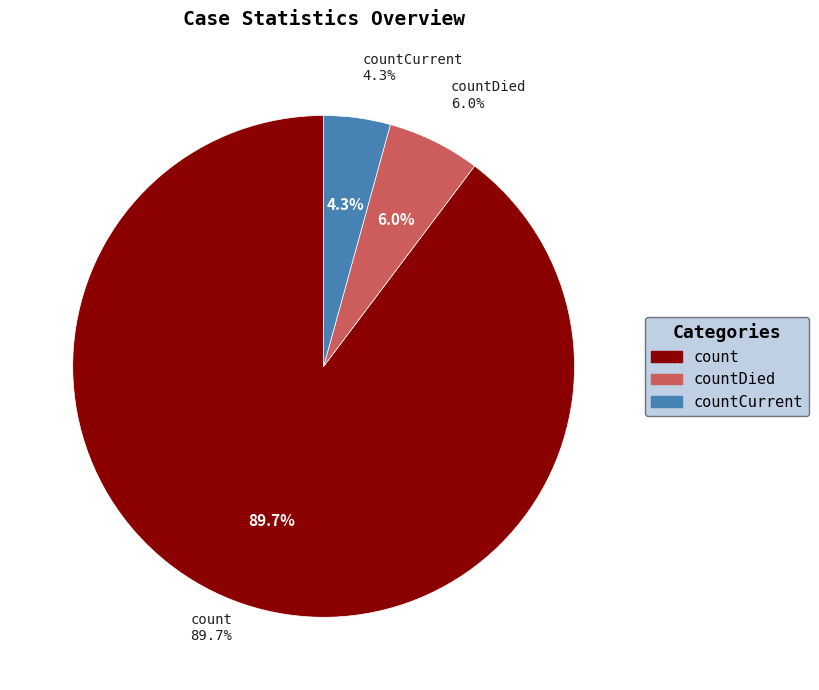

Which slice is the largest?

count